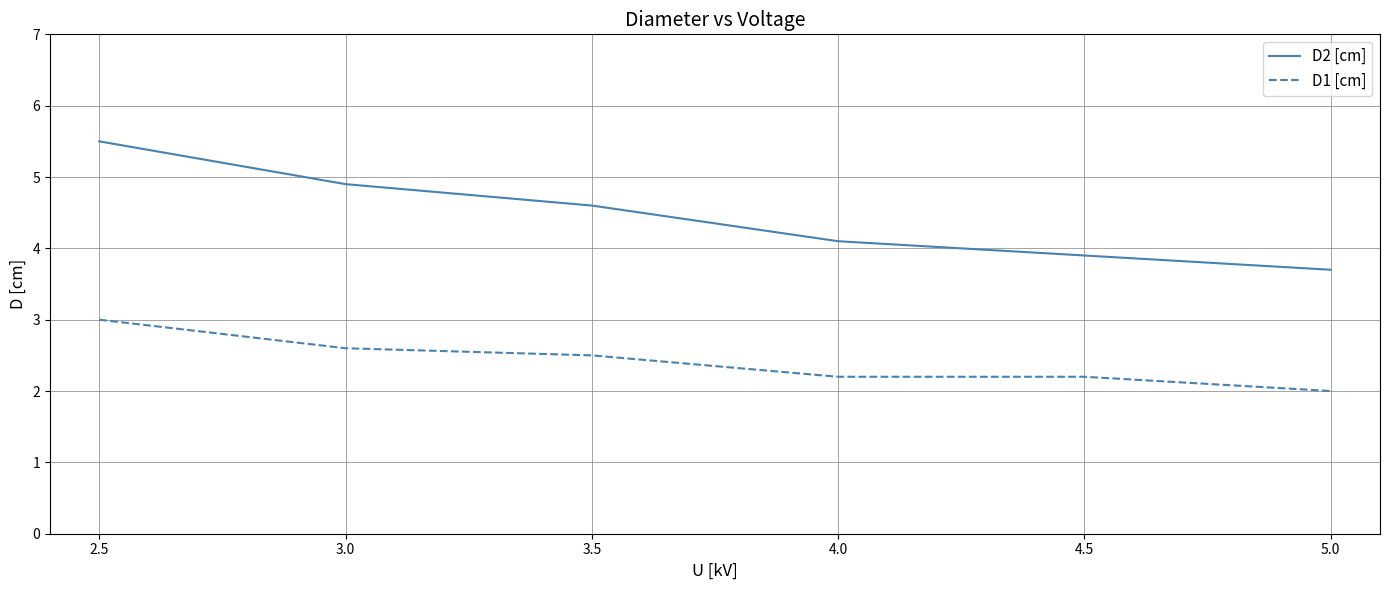

List the series in order of their overall mean, lowest first.

D1 [cm], D2 [cm]